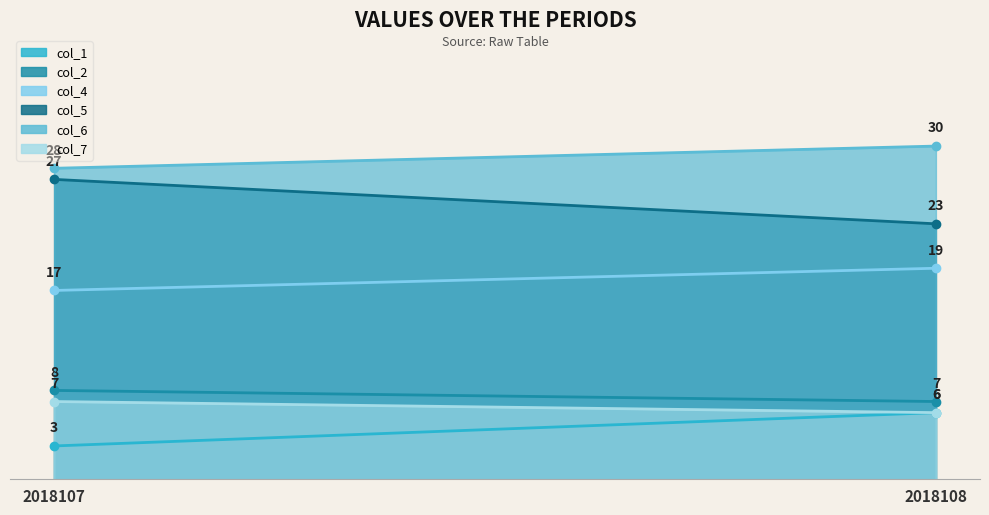

Is it true that col_6 equals 30 at 2018108?

True